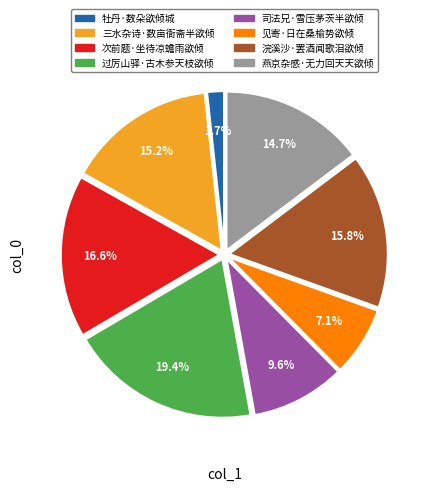

Which slice is the smallest?

牡丹·数朵欲倾城